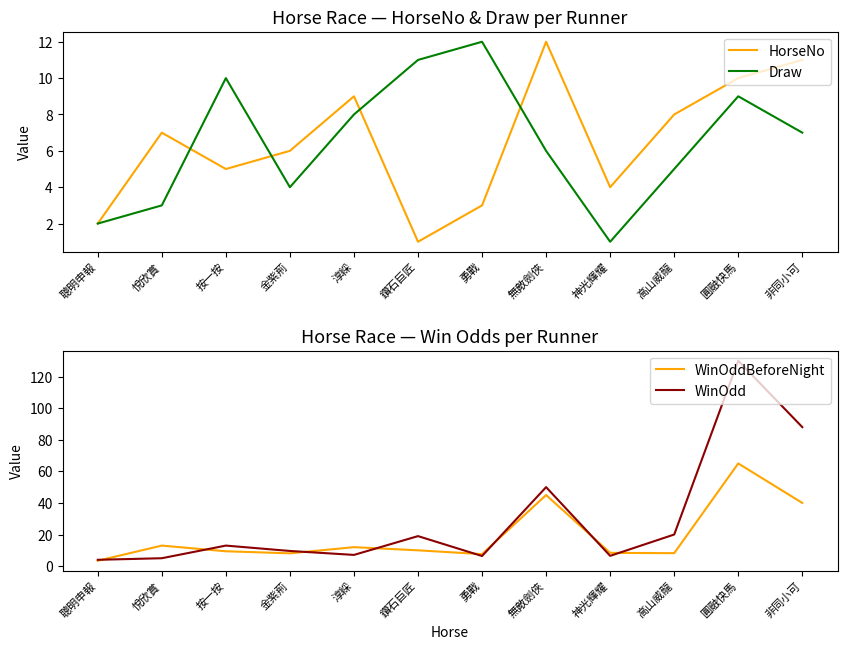

Is the value of HorseNo at 淳綵 greater than the value of Draw at 淳綵?

Yes